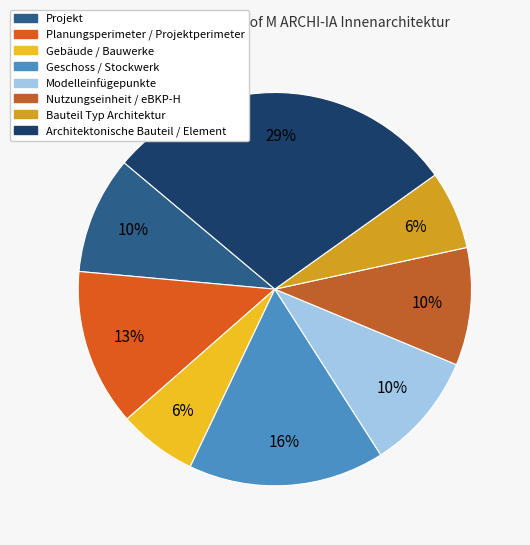

True or false: Planungsperimeter / Projektperimeter accounts for 13% of the total.

True